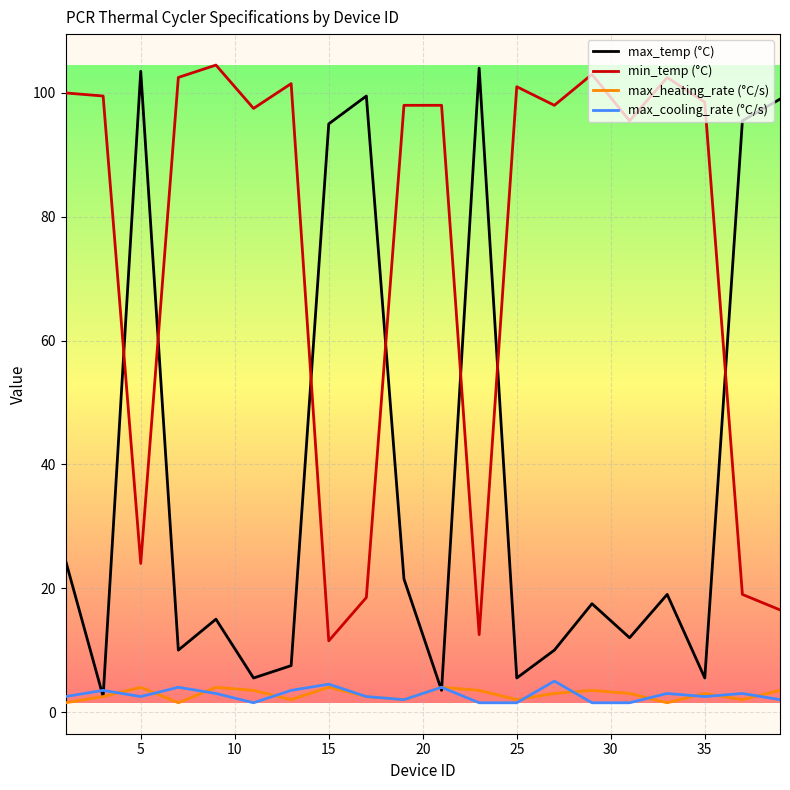

Which series has the largest range (max minus min)?

max_temp (°C)